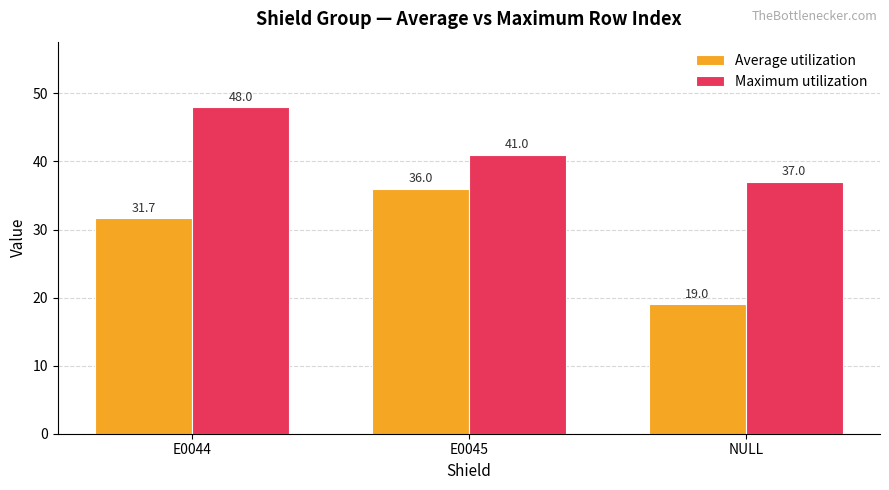

Which series has the widest spread of values?

Average utilization